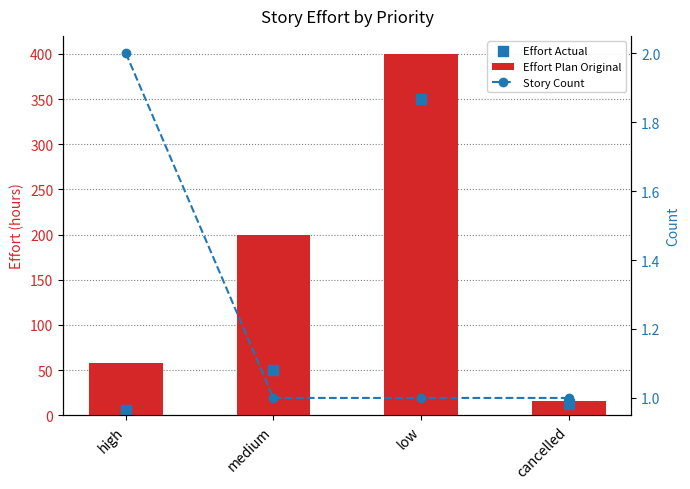

Which series reaches the minimum Y coordinate?

Story Count